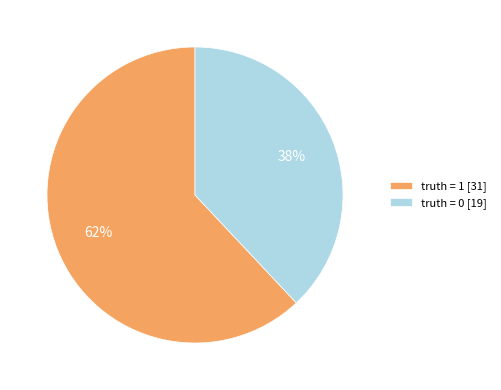

What percentage is the truth = 0 slice, to the nearest percent?

38%